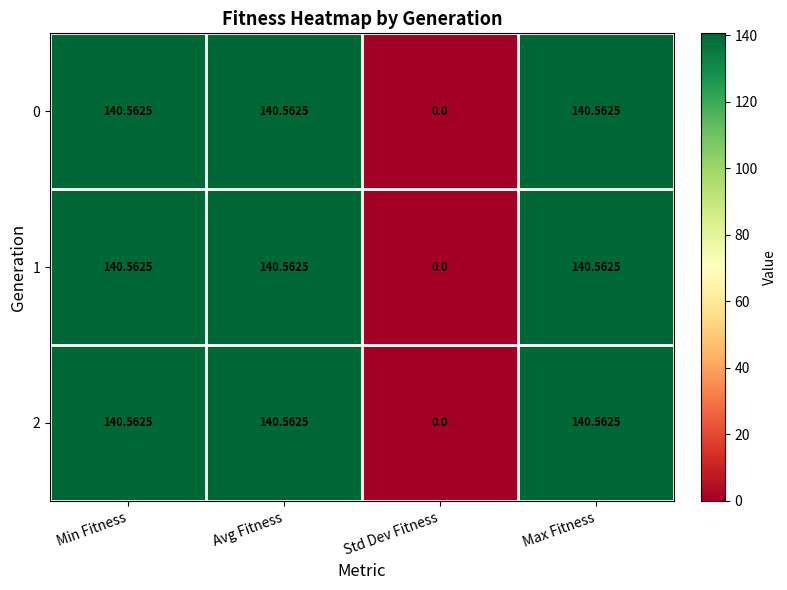

Where is 2 nearest to the value 70?

Std Dev Fitness